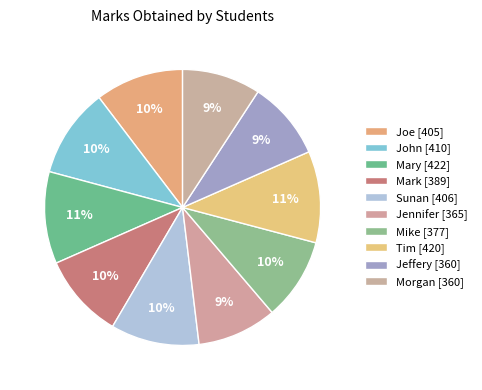

What is the ratio of the value at Mike to the value at Sunan?

0.9